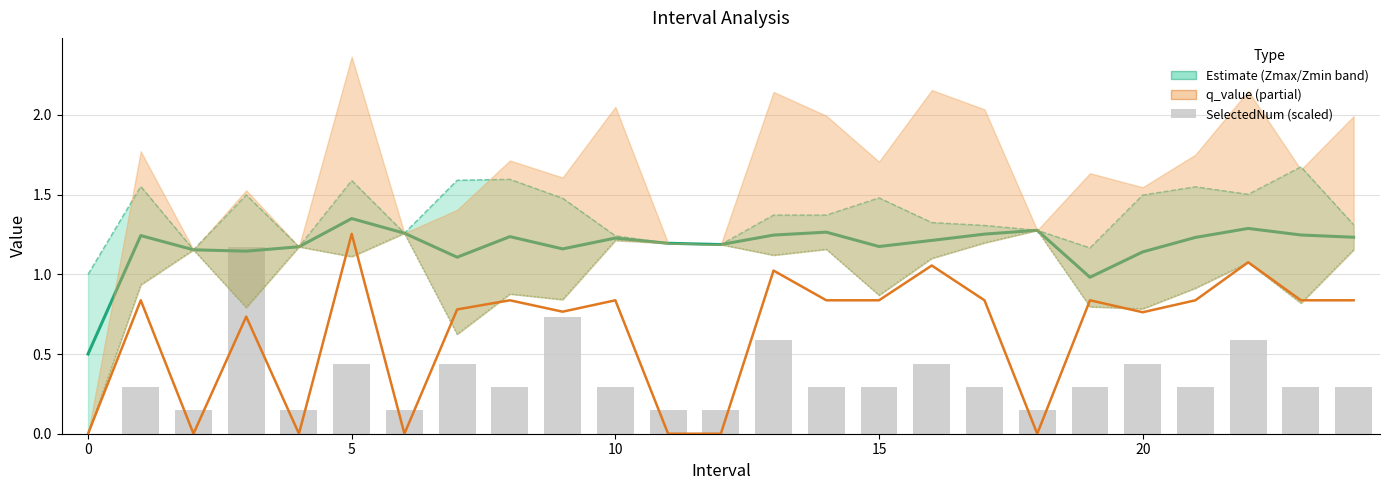

Is the value of q_value at 0 greater than the value of Zmin at 18?

No